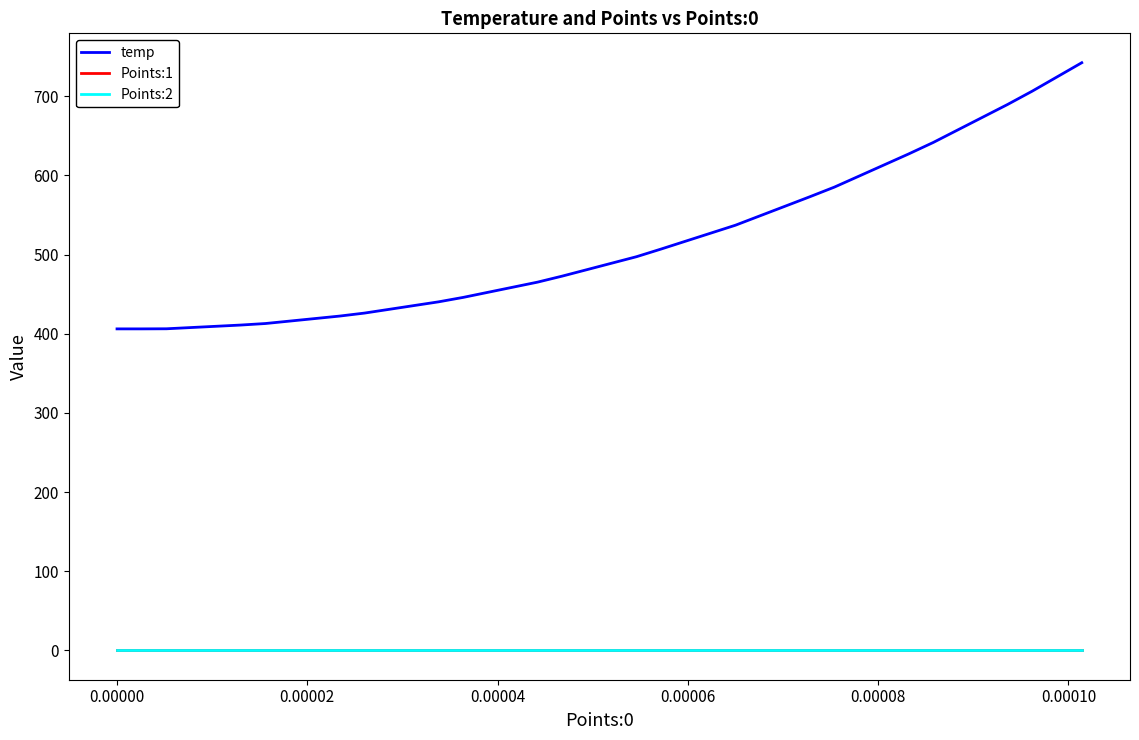

Which series has the widest spread of values?

temp